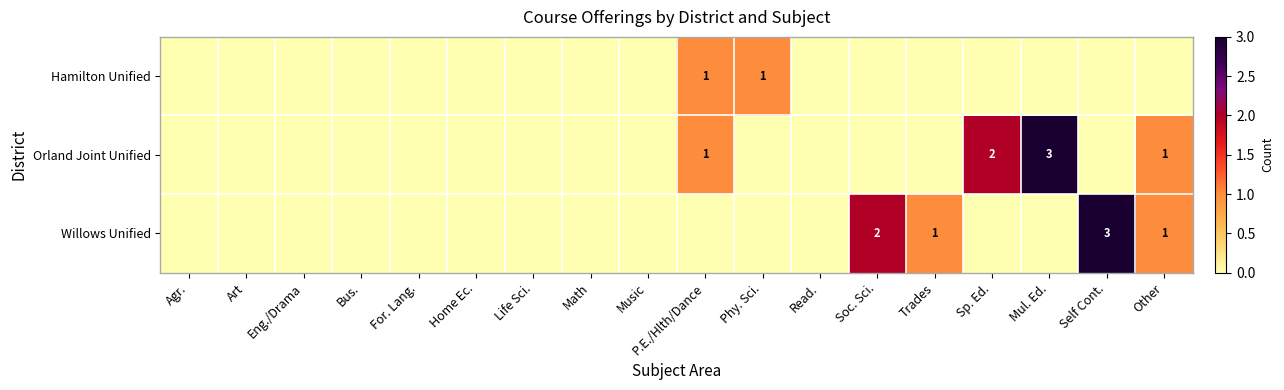

Count the Orland Joint Unified values in the range 0 to 1.

16